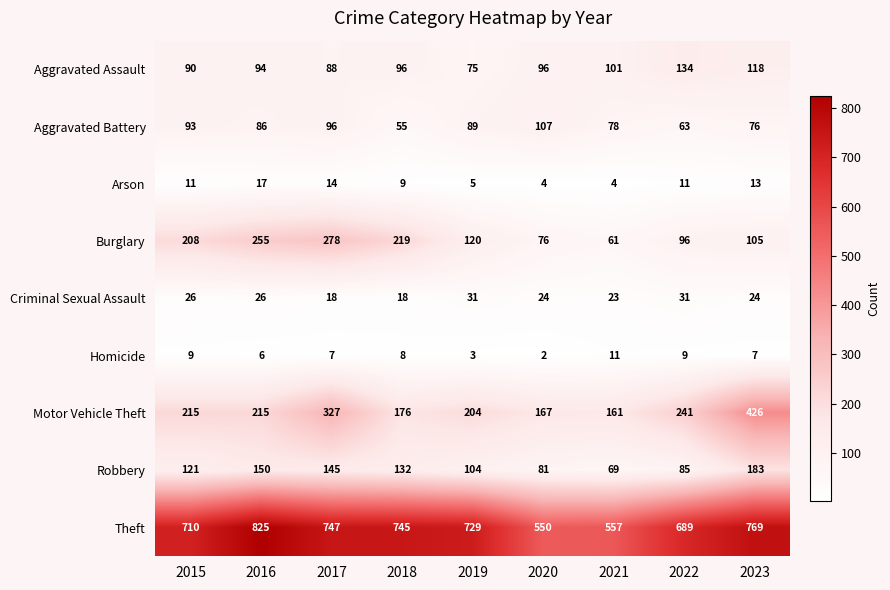

How many categories are shown in the chart?

9